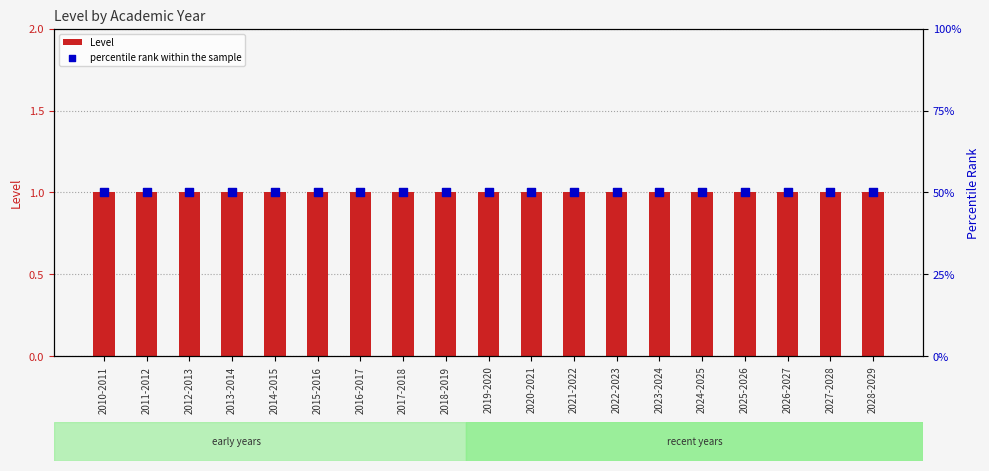

Which series contains the lowest Y value?

Level